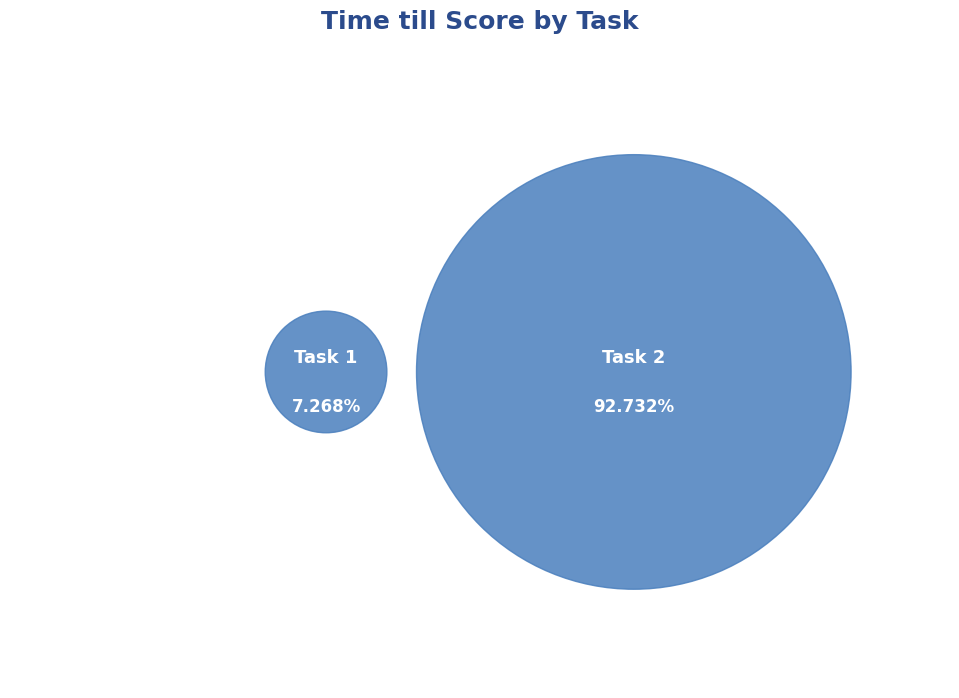

Which category has the smallest portion of the pie?

Task 1